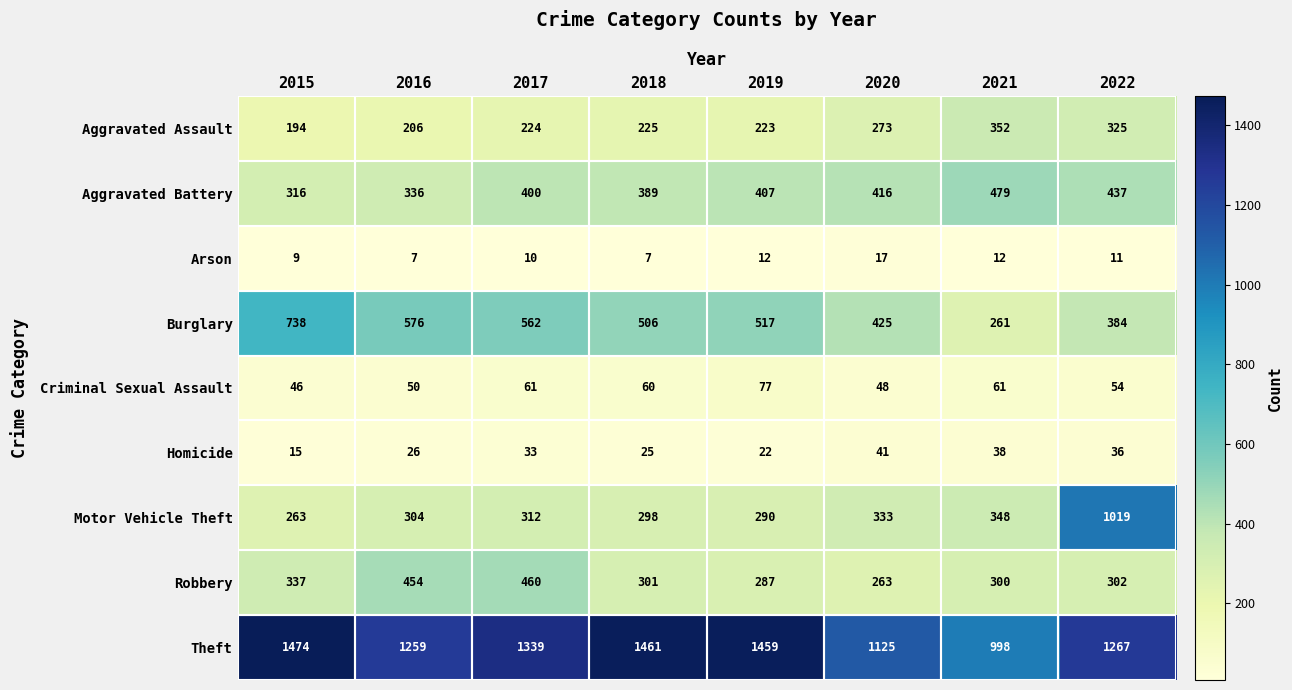

What is the sum of the Homicide values at 2016 and 2022?

62